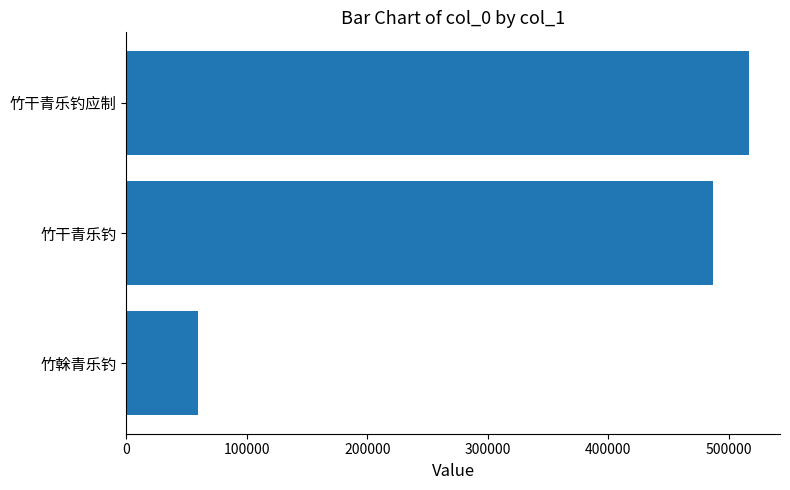

Rank the categories by value from lowest to highest.

竹榦青乐钓, 竹干青乐钓, 竹干青乐钓应制